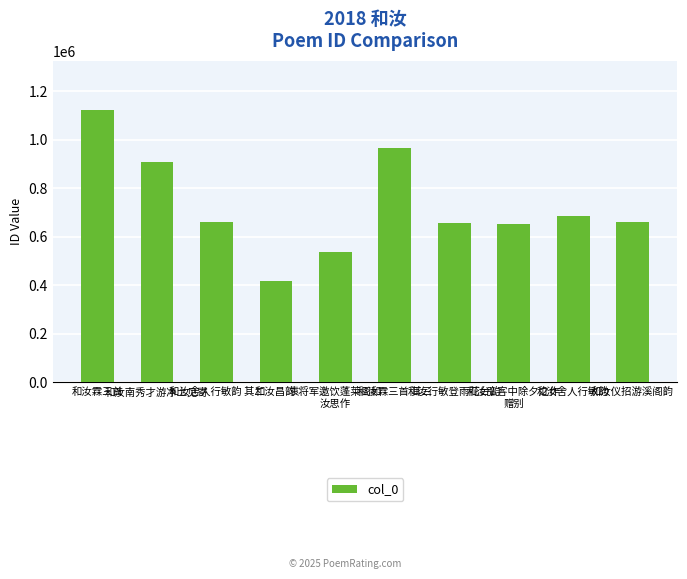

What position from the left is 和汝南秀才游净土见寄?

2